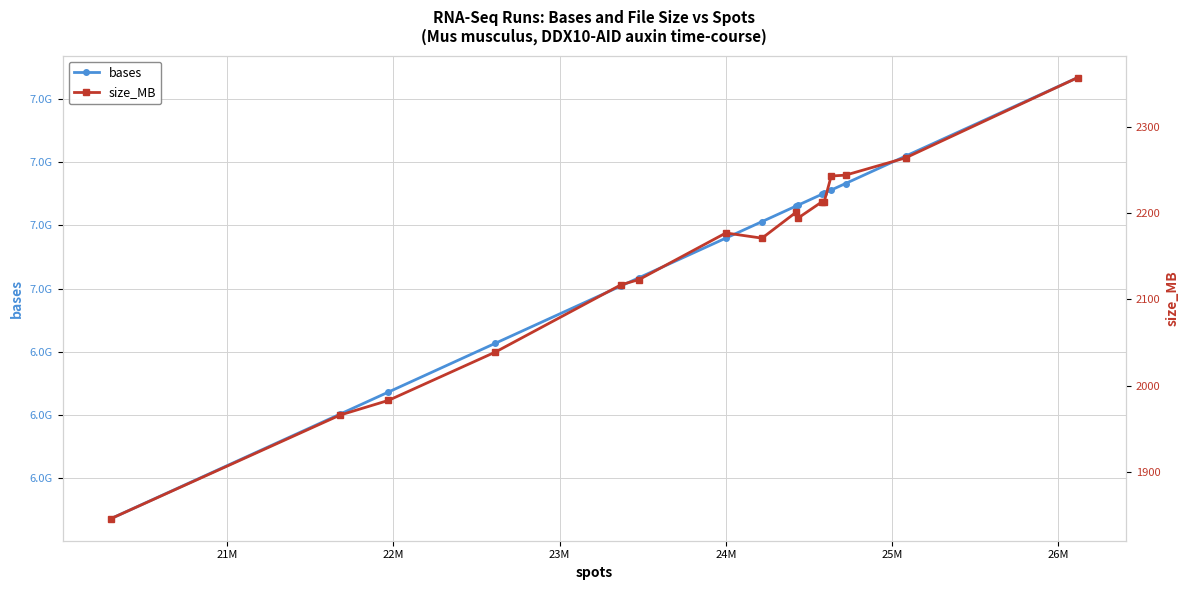

What are all the series names shown in the legend?

bases, size_MB